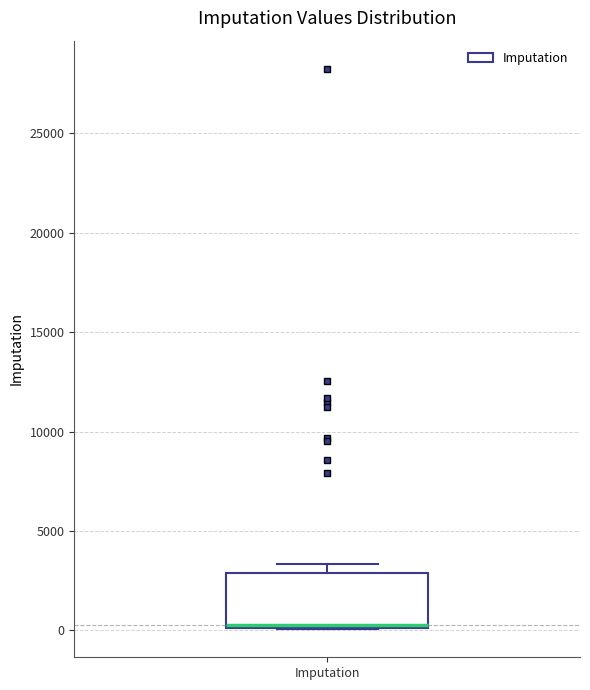

Read this box plot against the y-axis: the position of the median line, the range covered by the box, and the ends of both whiskers. The values are not printed on the chart, so give them approximately, as read against the axis.

median 500, box 0 to 3000, whiskers 0 to 3500